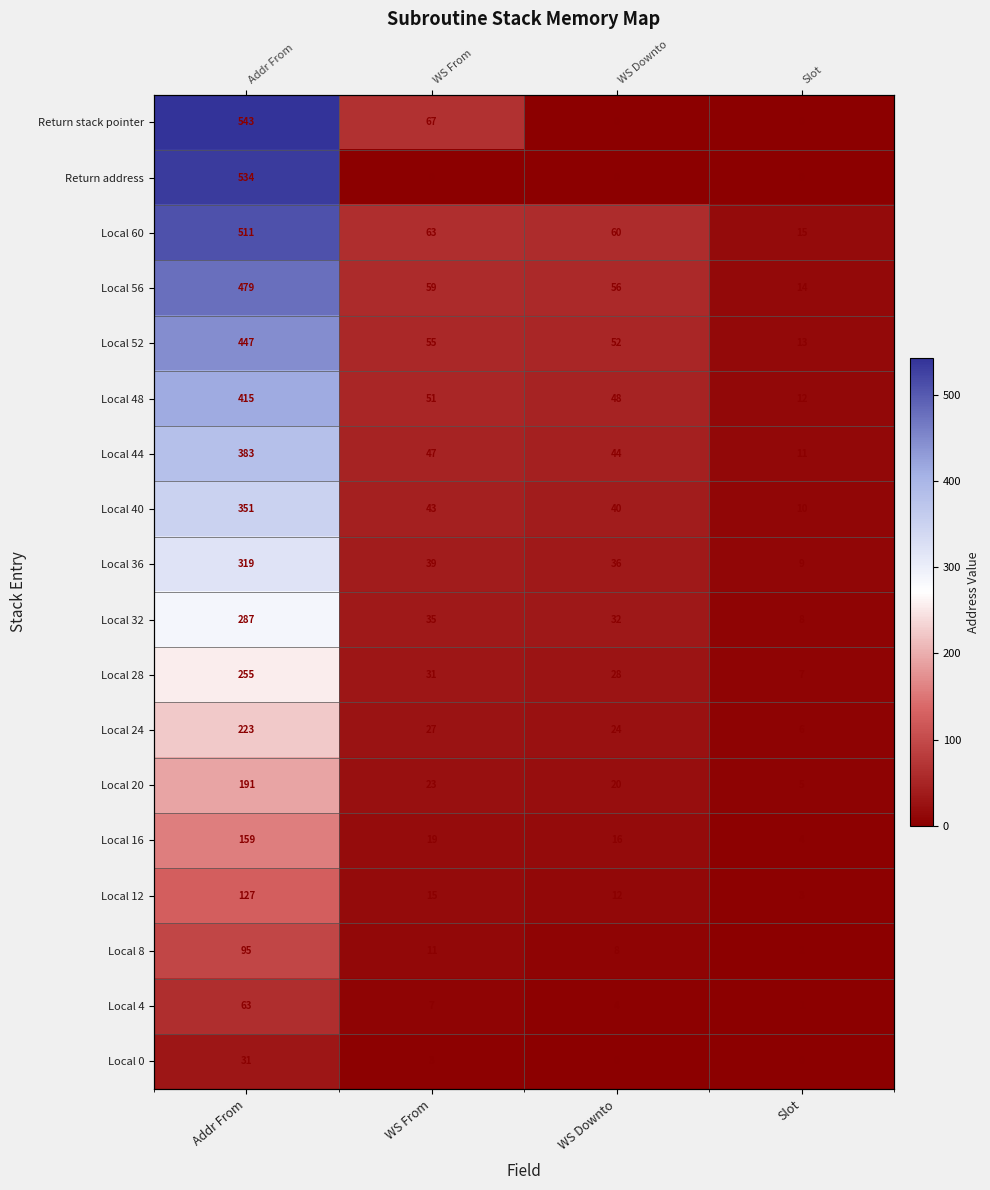

At Addr From, list the series in order from largest to smallest.

Return stack pointer, Return address, Local 60, Local 56, Local 52, Local 48, Local 44, Local 40, Local 36, Local 32, Local 28, Local 24, Local 20, Local 16, Local 12, Local 8, Local 4, Local 0